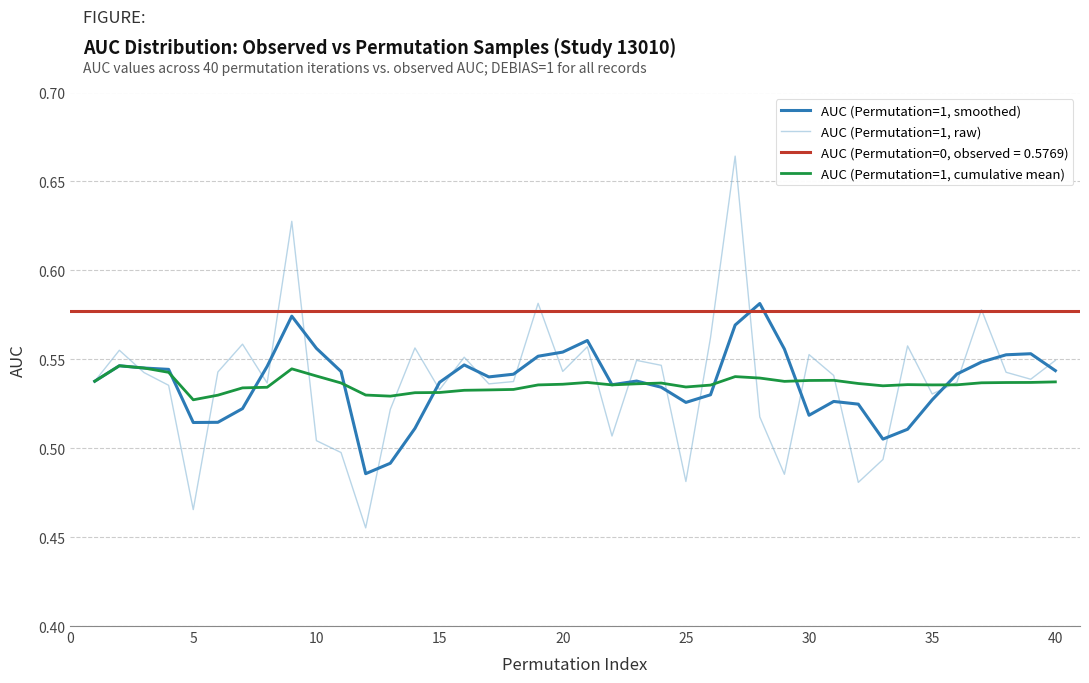

How many interior local peaks does the AUC (Permutation=1, cumulative mean) series have?

7